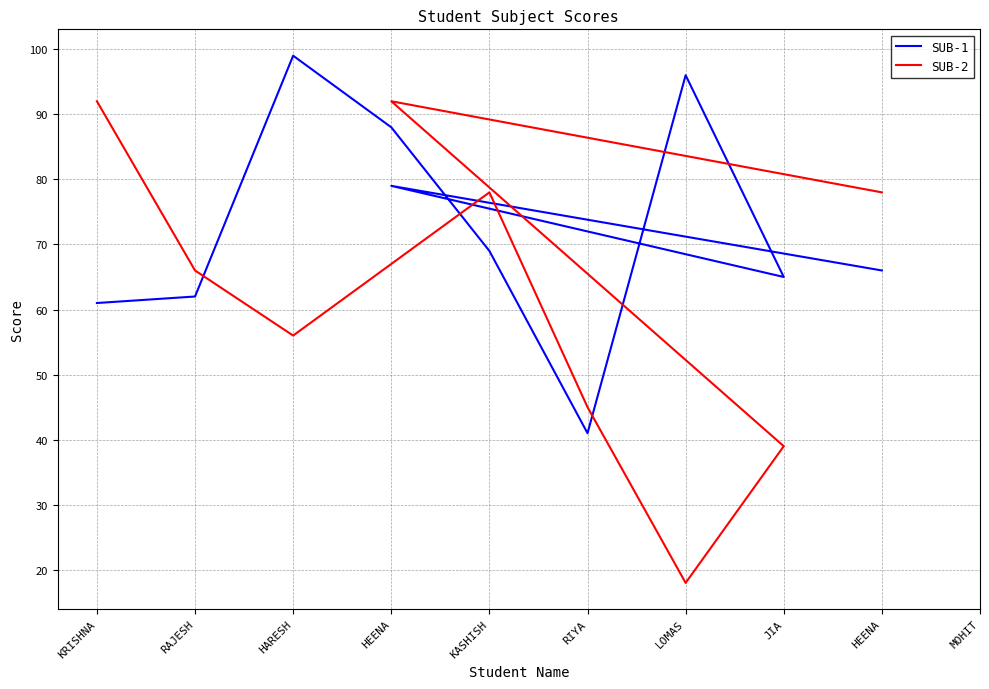

What is the smallest value displayed?

18